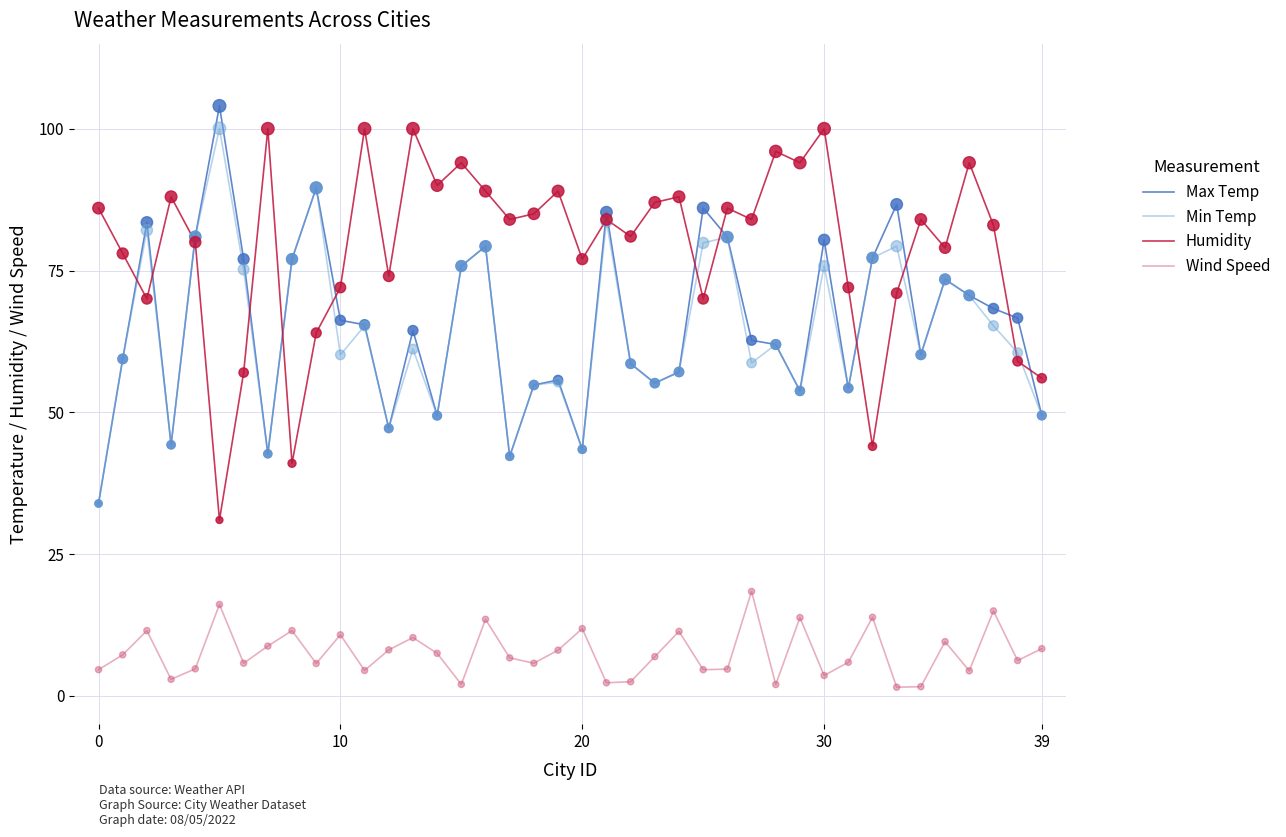

Which series has the largest total across all categories?

Humidity